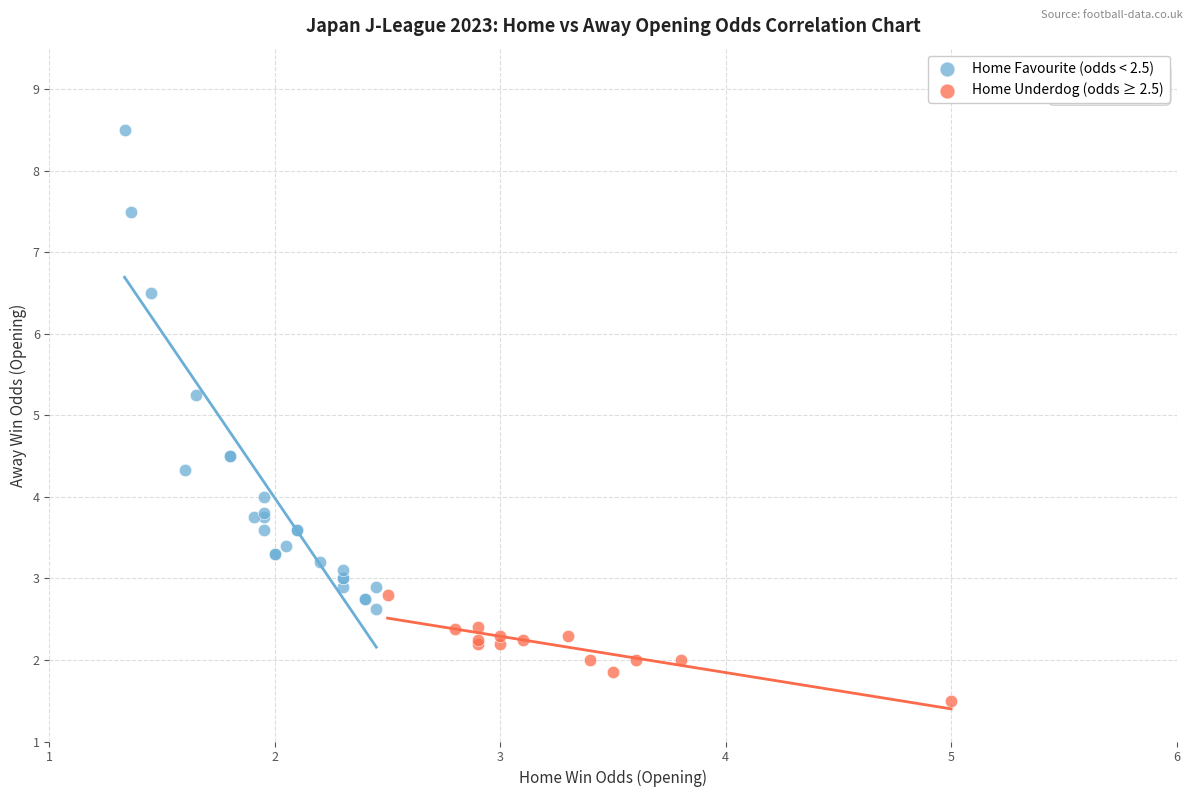

Which series contains the highest Y value?

Home Favourite (odds < 2.5)